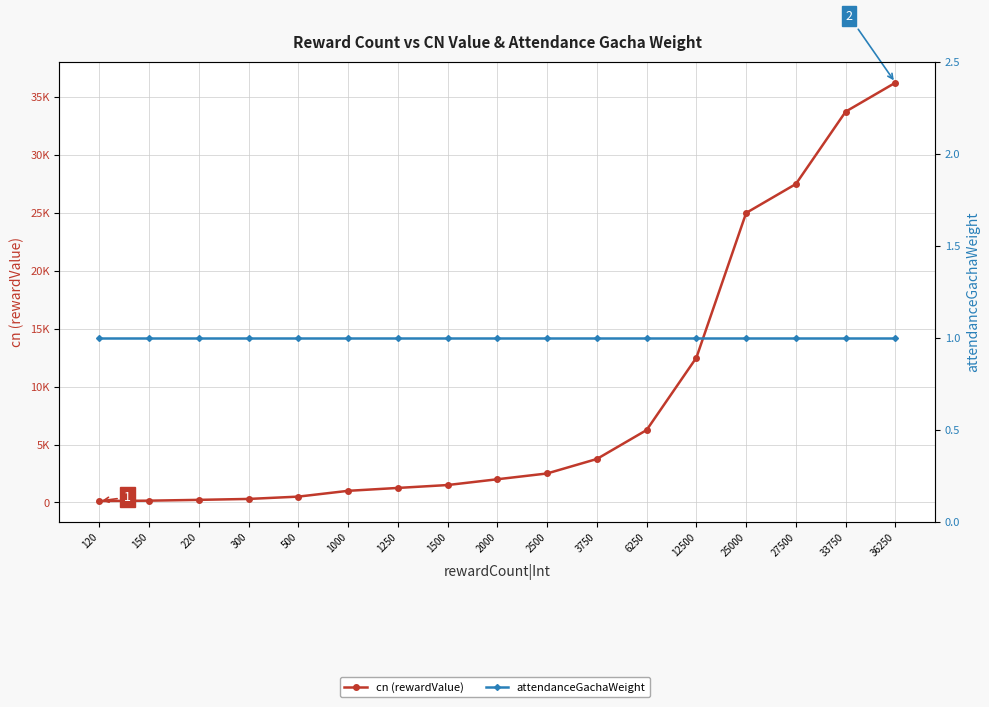

Which series changed the most between 1000 and 27500?

cn (rewardValue)